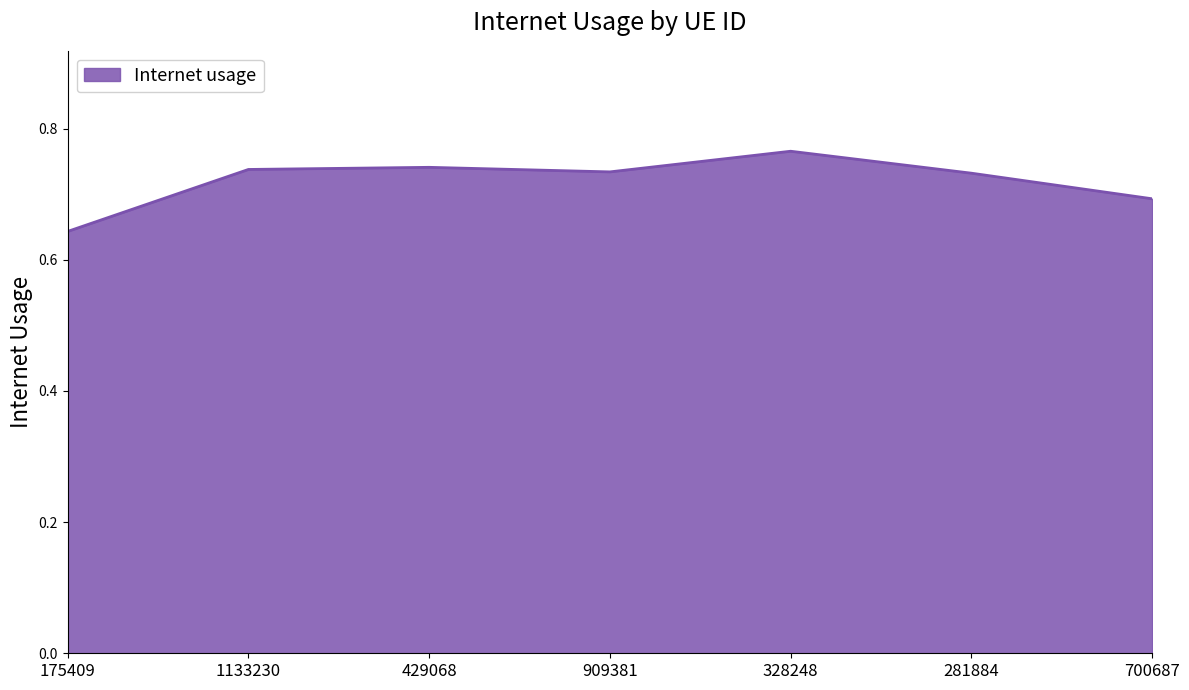

How many values are between 0 and 1?

7